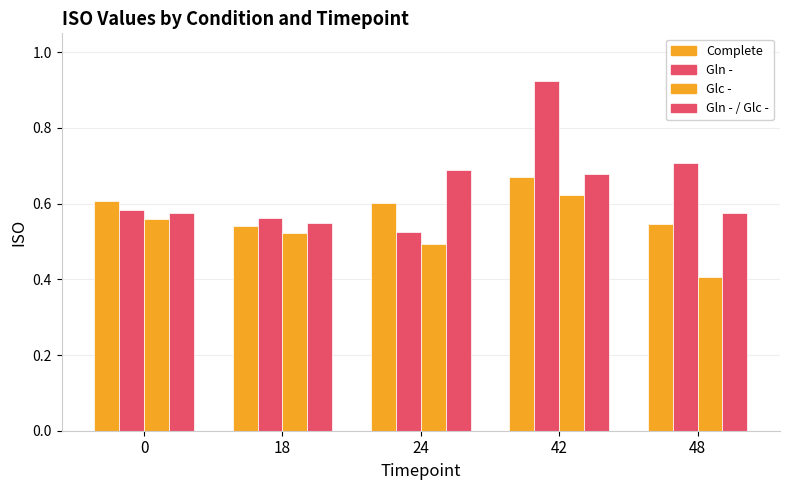

How many distinct data groups are displayed?

4